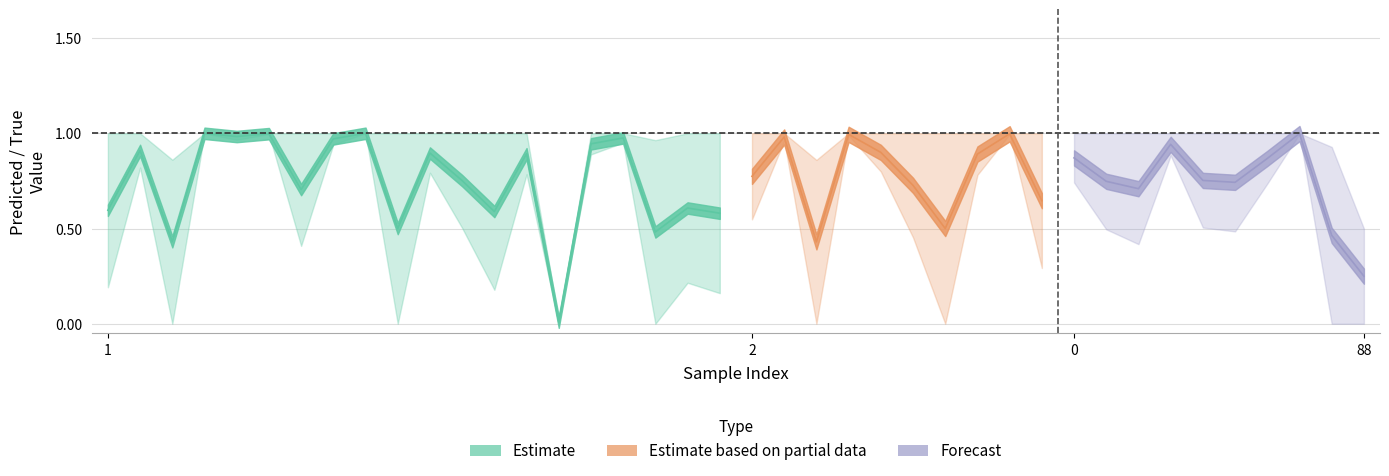

What is the sum of all y_true values?

32.0